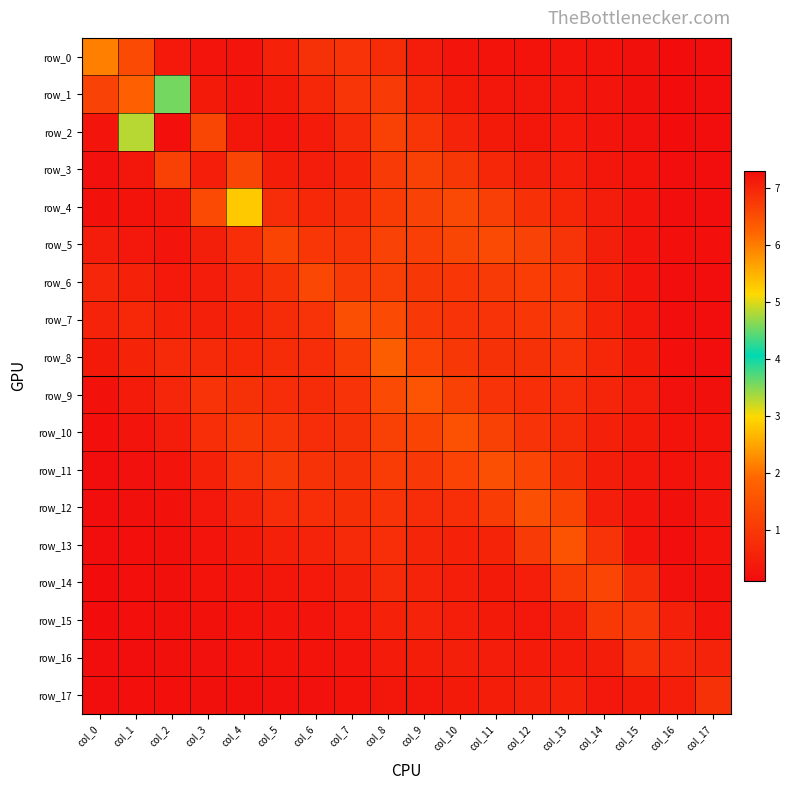

The value of row_6 at col_12 is 1.5. True or false?

False